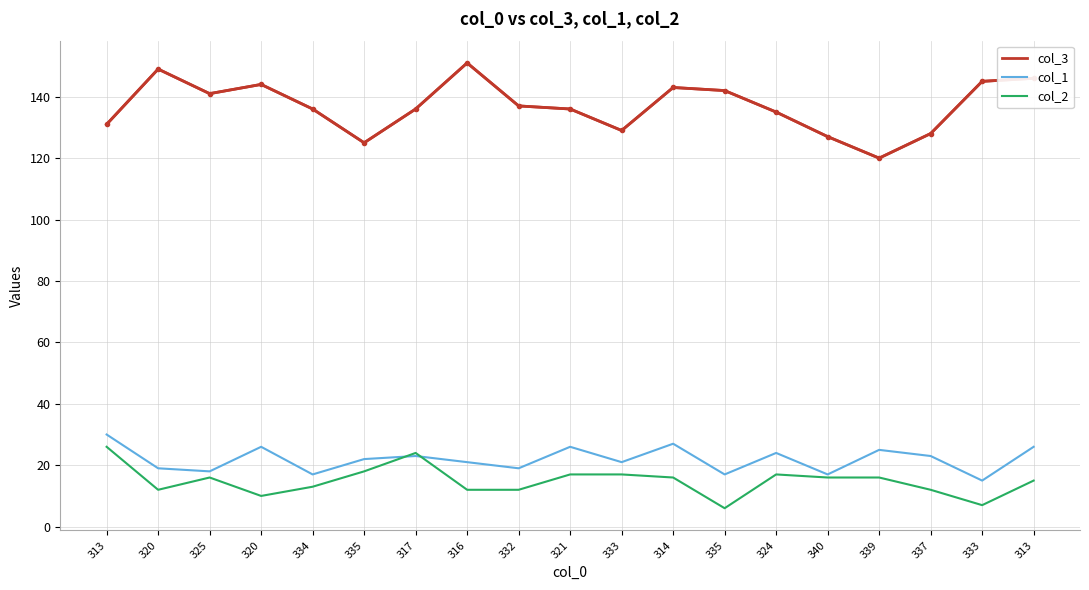

What is the sum of the col_2 values at 324 and 337?

29